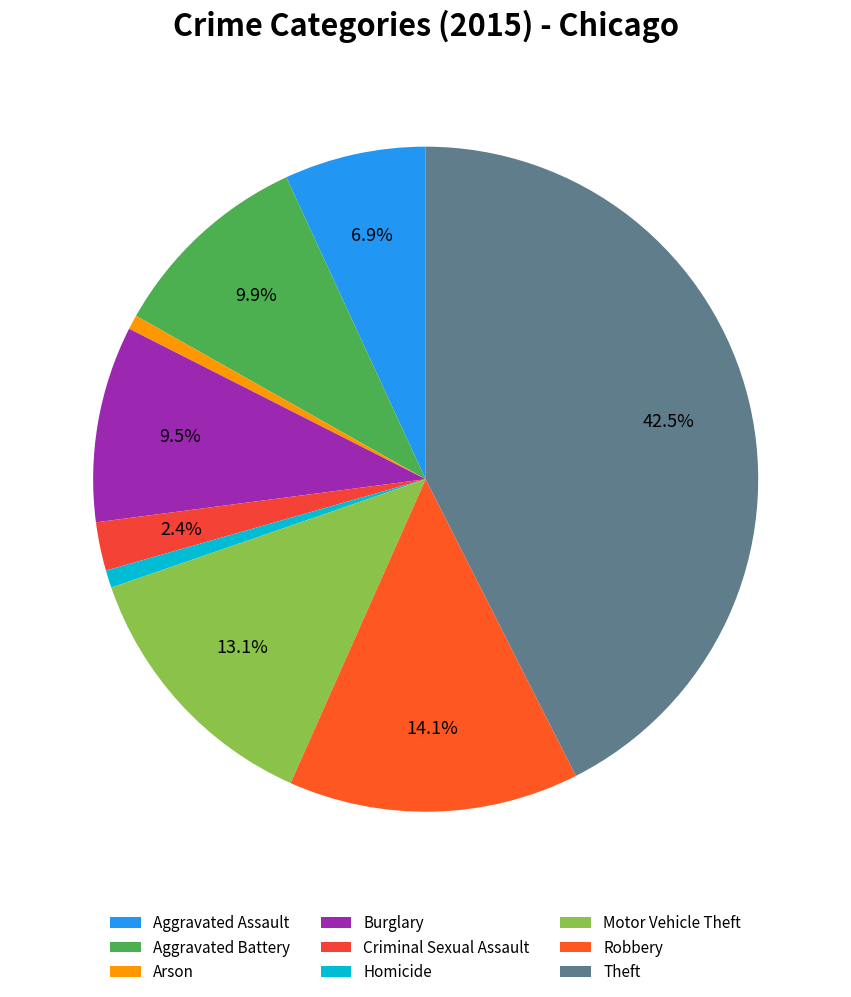

What percentage is the Robbery slice, to the nearest percent?

14%